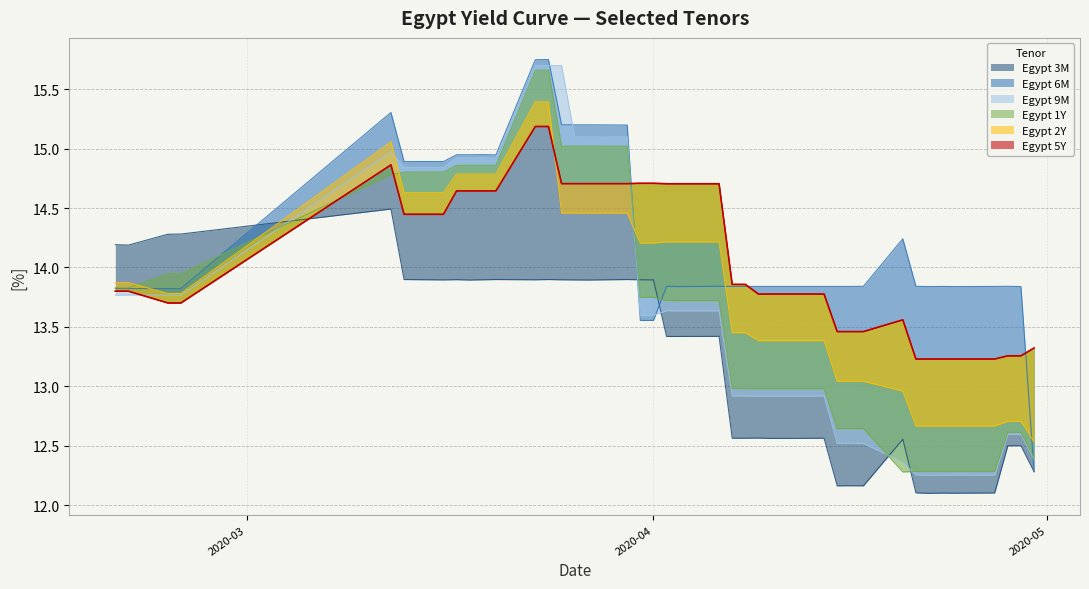

The Egypt 3M series shows 13.9 at 2020-03-30. True or false?

True